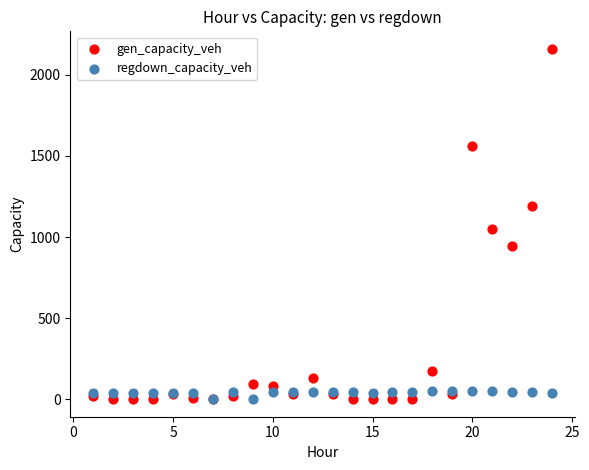

What are all the series names shown in the legend?

gen_capacity_veh, regdown_capacity_veh